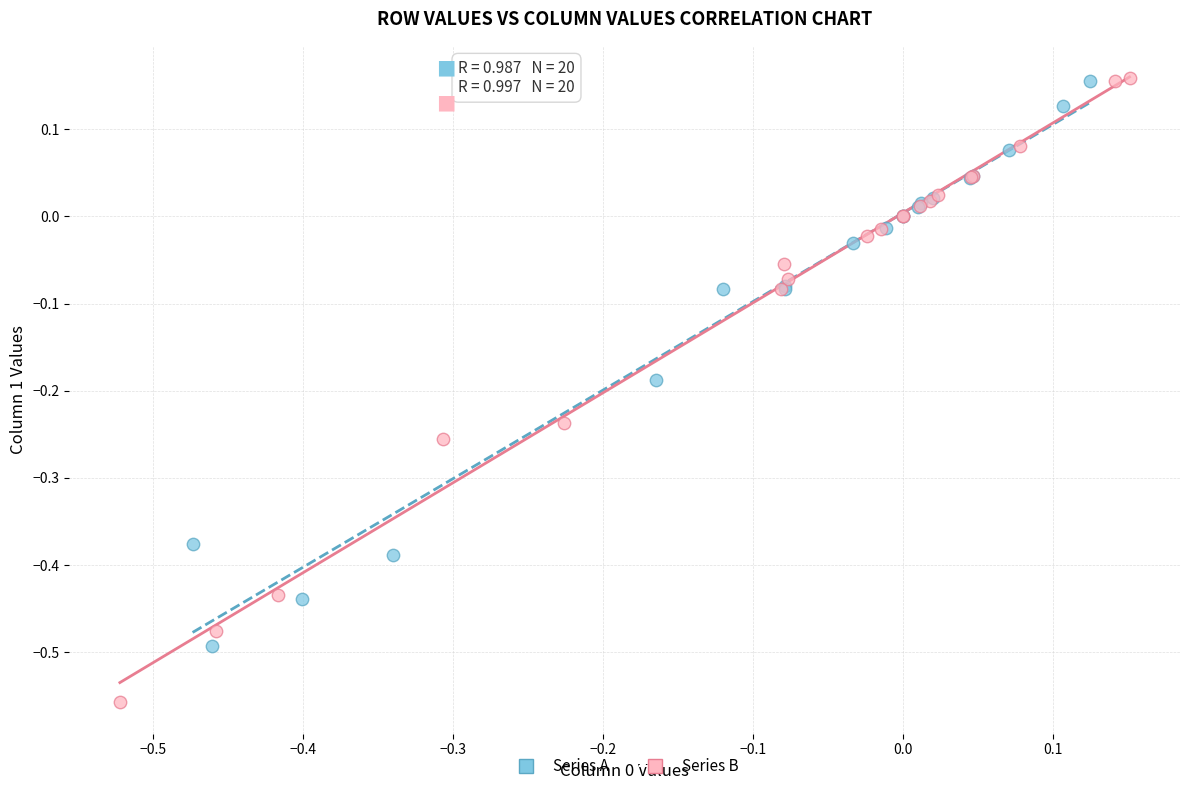

Which series has the widest spread of Y values?

Series B